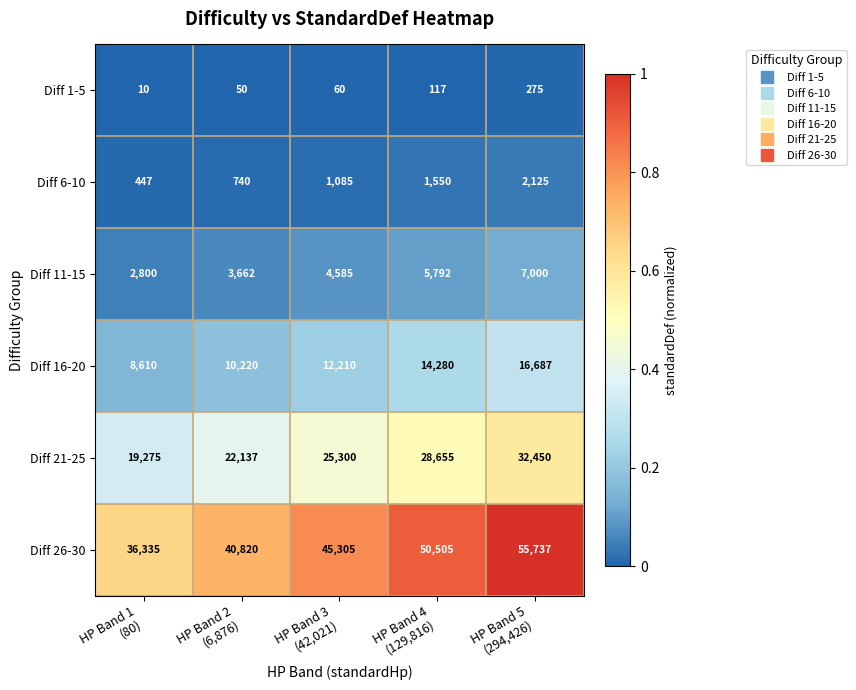

Reading right to left, extract all data points from this chart.

Diff 1-5: 275	117	60	50	10
Diff 6-10: 2125	1550	1085	740	447
Diff 11-15: 7000	5792	4585	3662	2800
Diff 16-20: 16687	14280	12210	10220	8610
Diff 21-25: 32450	28655	25300	22137	19275
Diff 26-30: 55737	50505	45305	40820	36335